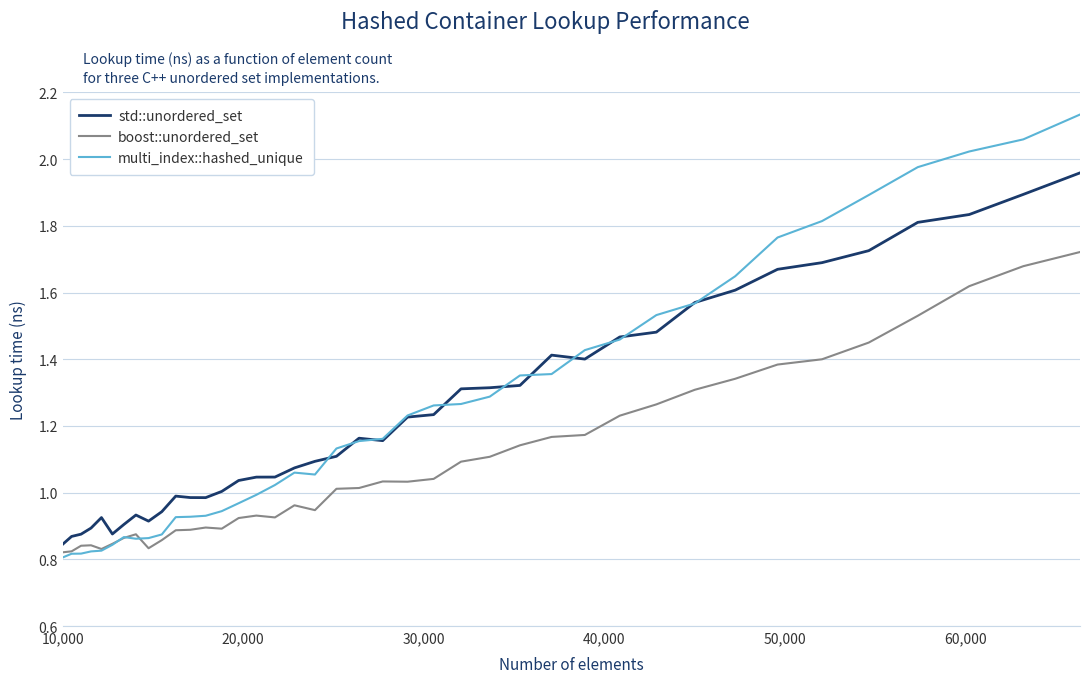

Which series has the largest range (max minus min)?

multi_index::hashed_unique